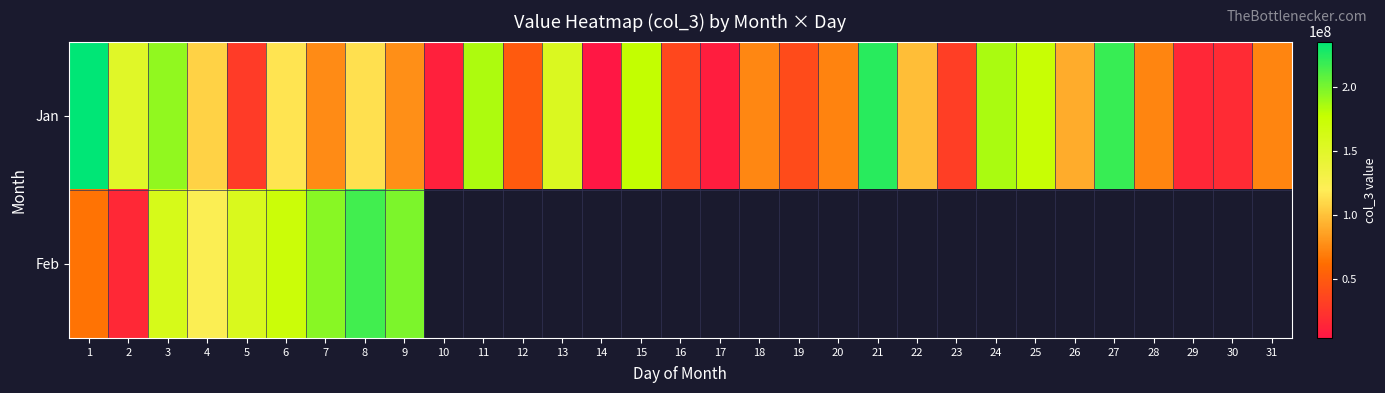

What is the total value across all series at 5?

185827160.0